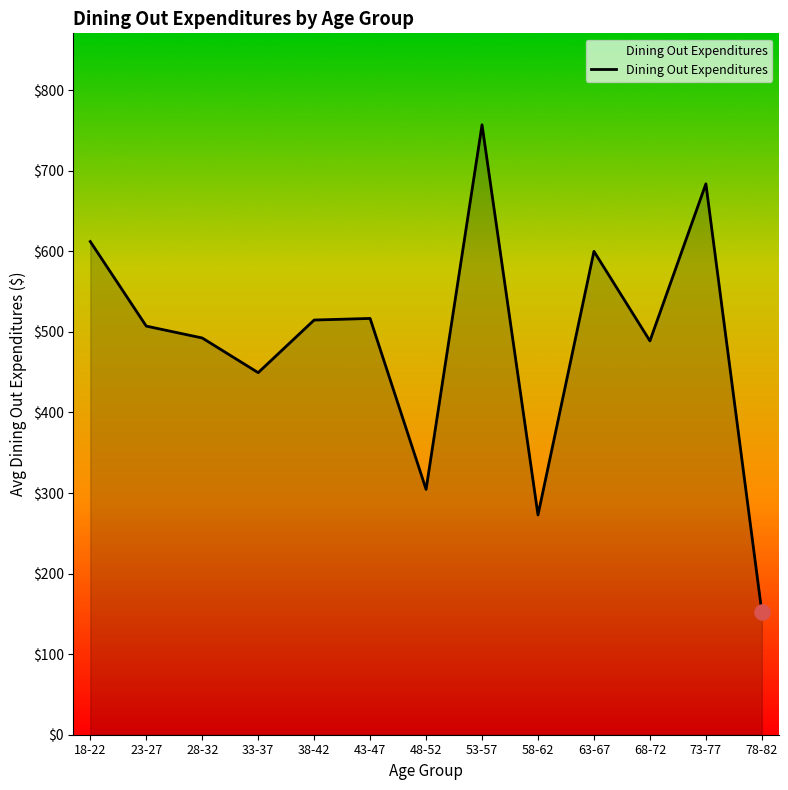

What is the ratio of the value at 33-37 to the value at 53-57?

0.6